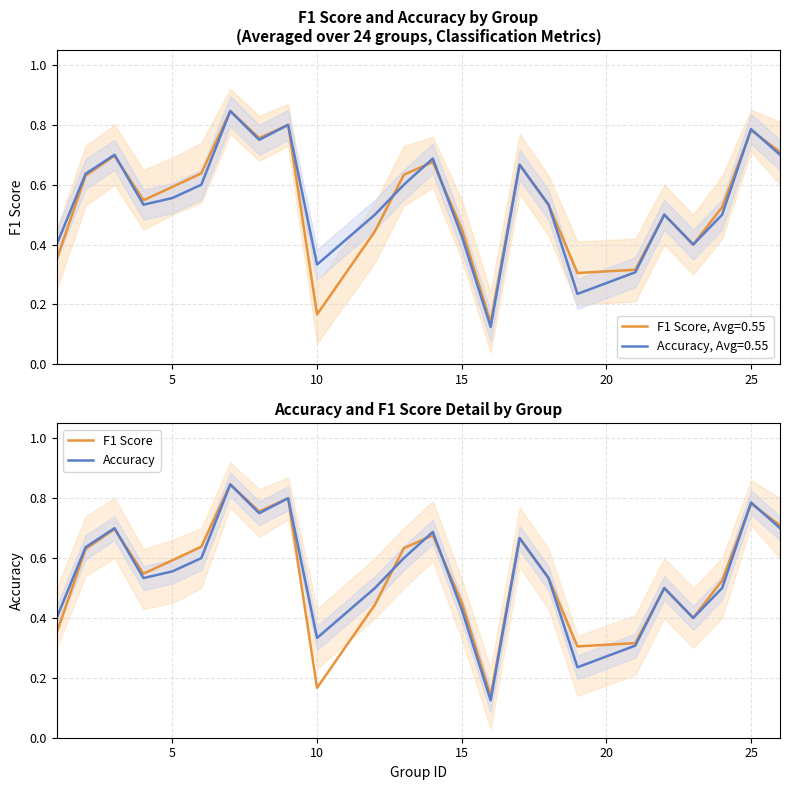

True or false: F1 Score, Avg=0.55 has a value of 0.6 at 15.

False